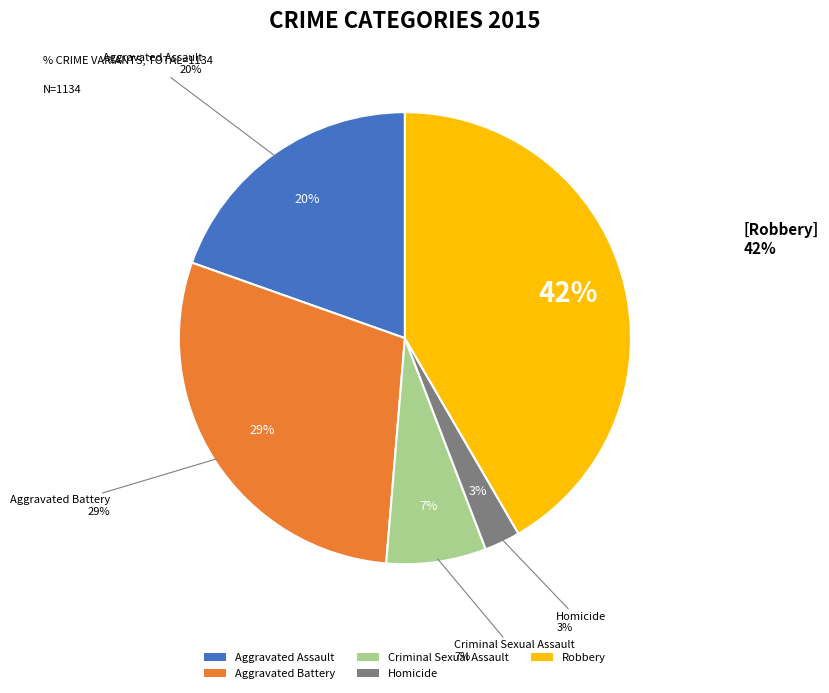

Is there a majority slice in this chart?

No